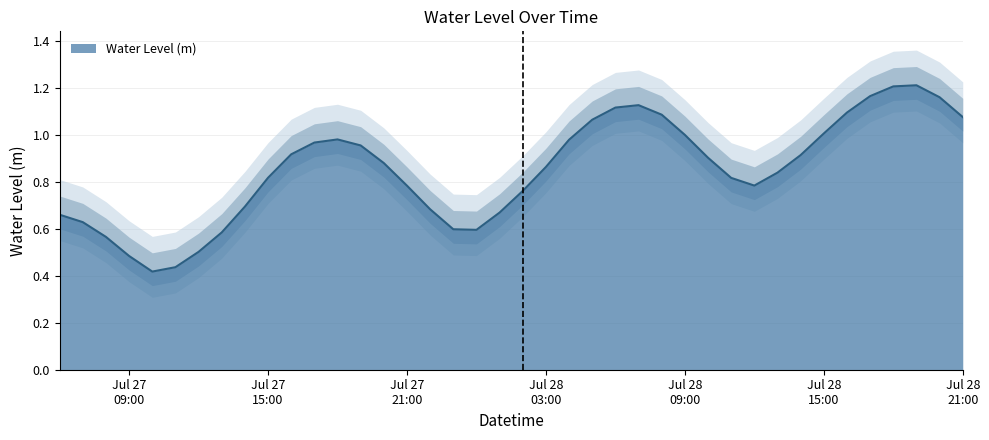

What position from the left is 2024-07-27 13:00:00?

8